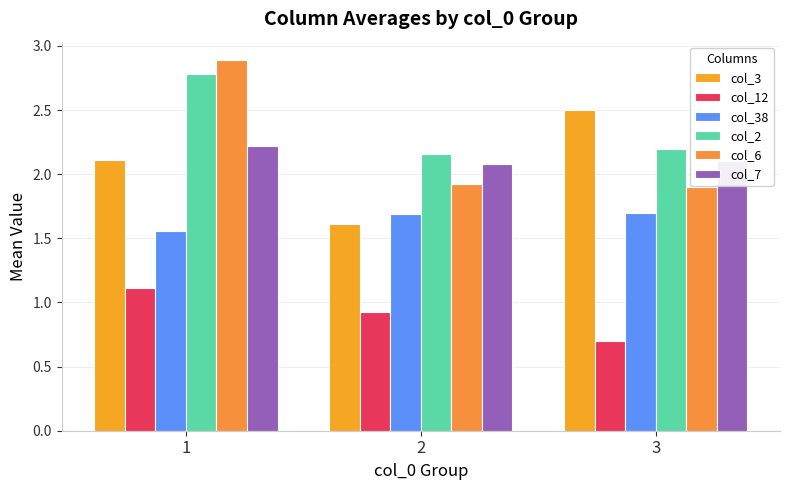

How many bars are there in total?

18